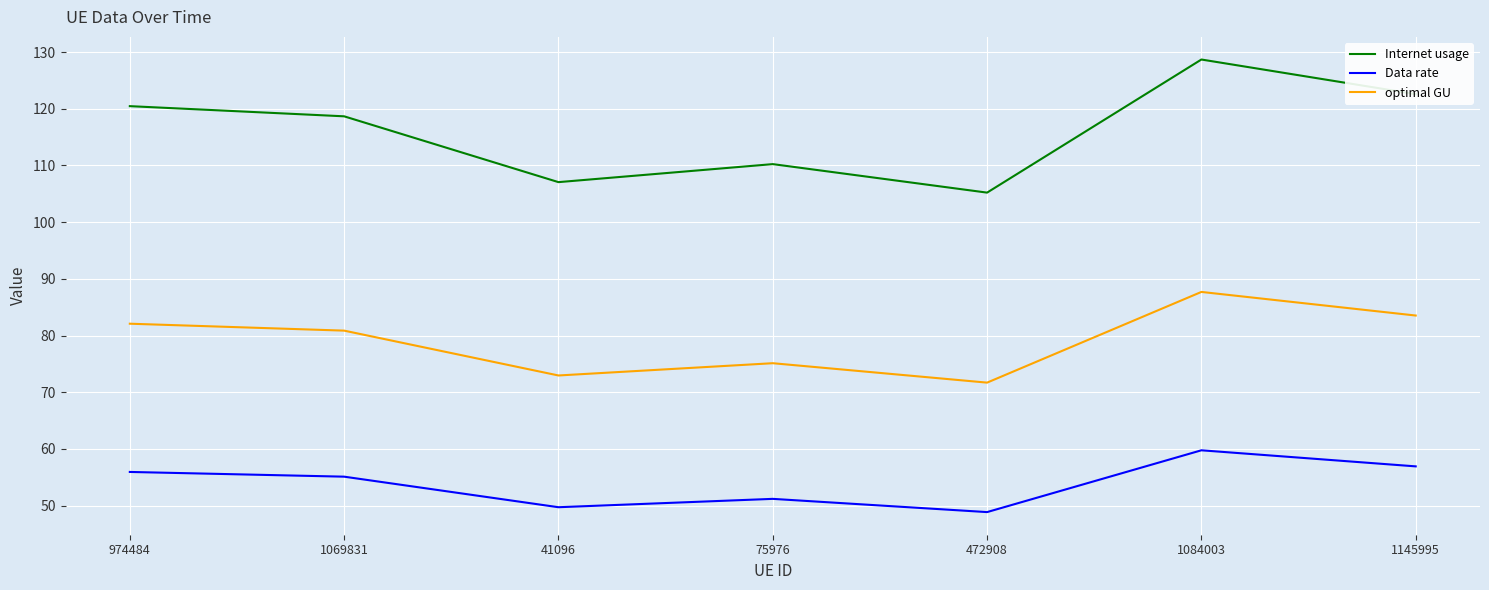

True or false: Internet usage and Data rate cross at least once.

False